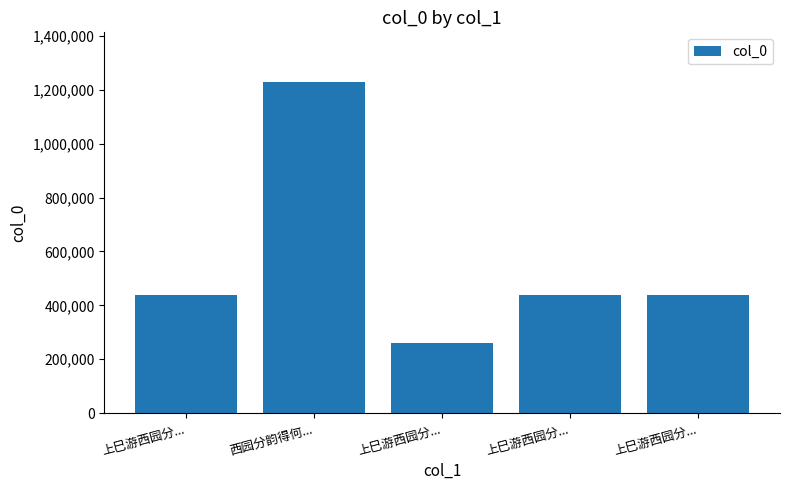

List the labels in order of value, smallest first.

上巳游西园分..., 上巳游西园分..., 上巳游西园分..., 上巳游西园分..., 西园分韵得何...